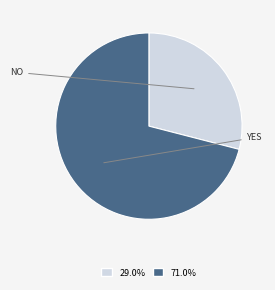

Does any single category account for the majority?

Yes